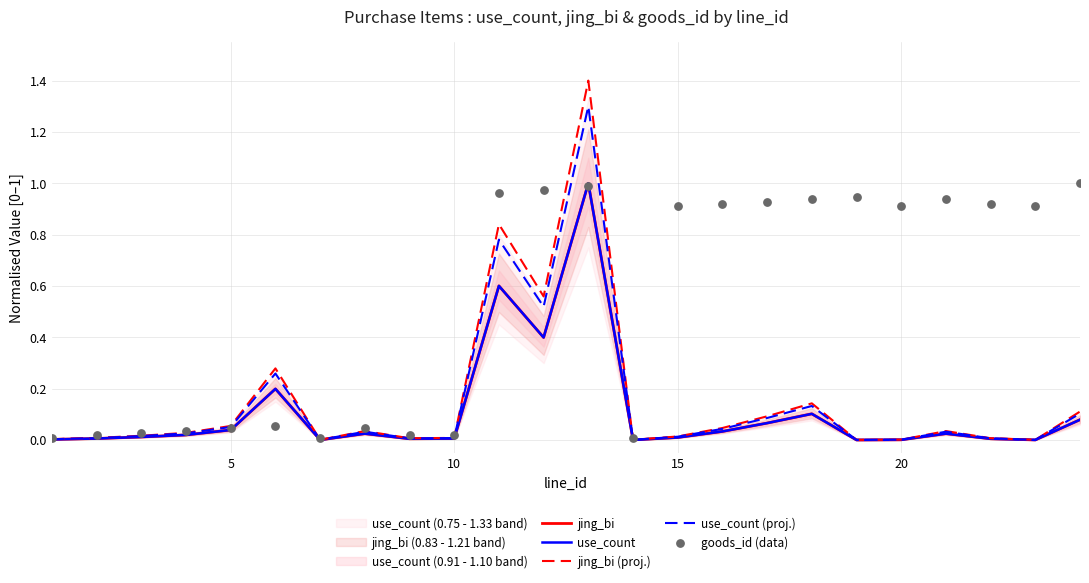

Which series has the widest spread of Y values?

jing_bi (proj.)